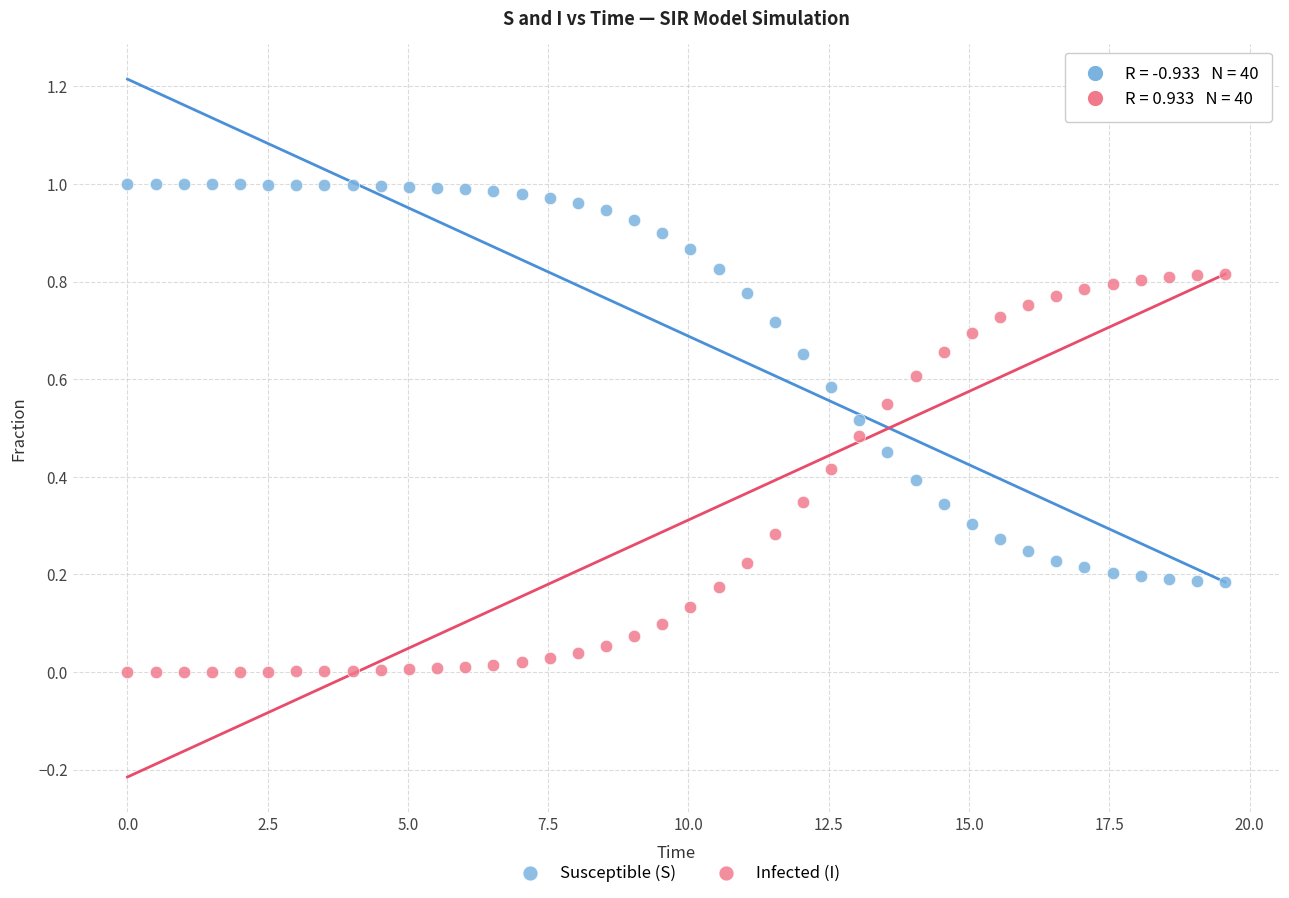

Which series reaches the minimum Y coordinate?

Infected (I)